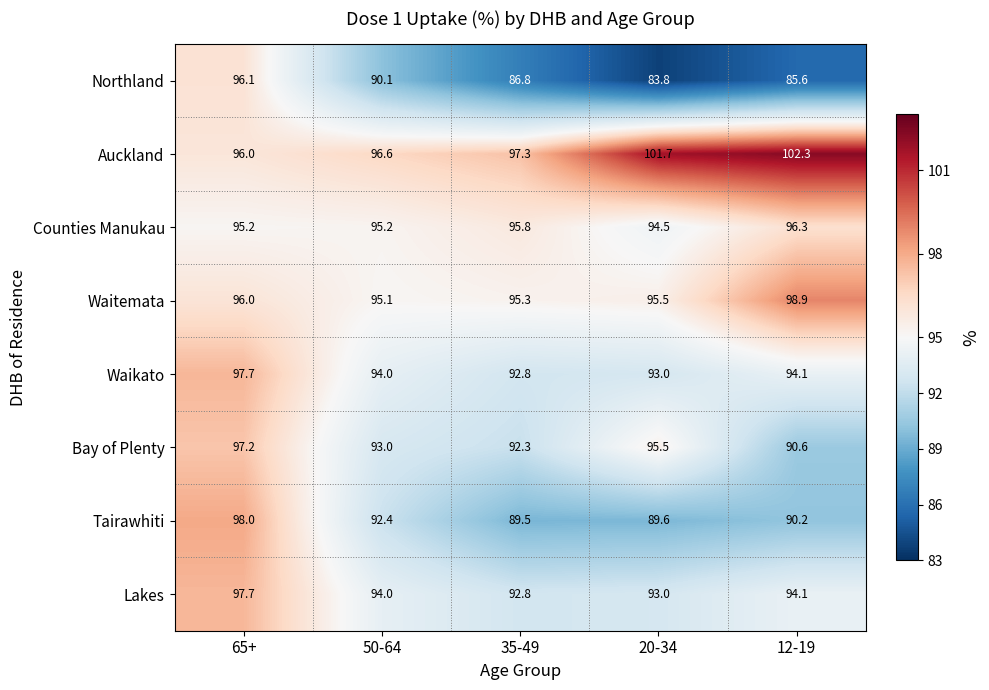

Rank the categories by Northland value from highest to lowest.

65+, 50-64, 35-49, 12-19, 20-34